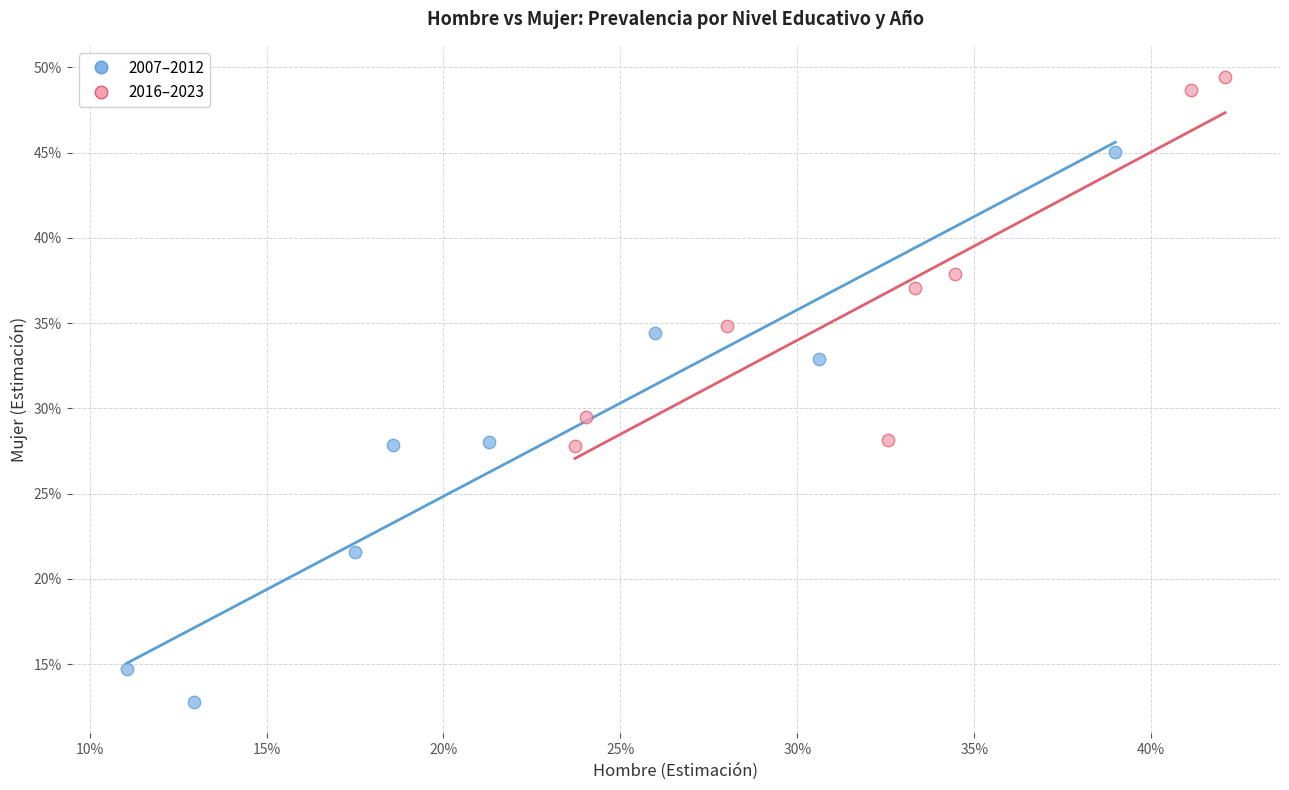

Which series has the largest Y range (max minus min)?

2007–2012